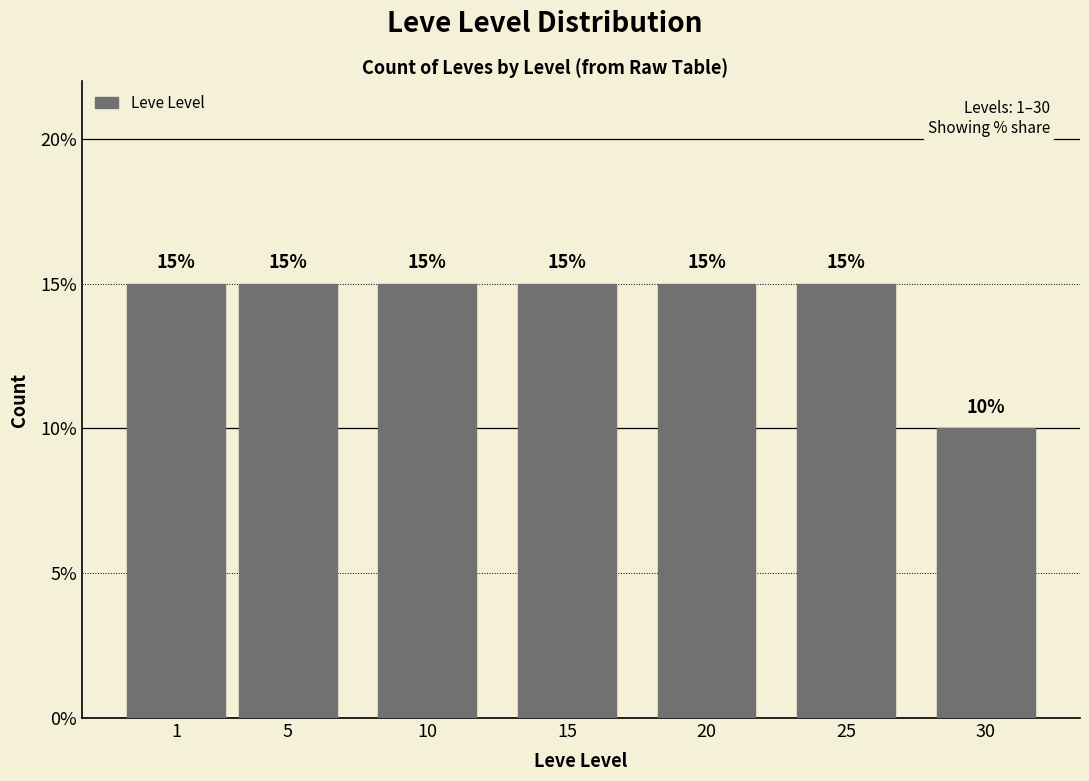

Reading left to right, transcribe all the data shown in this chart.

15	15	15	15	15	15	10